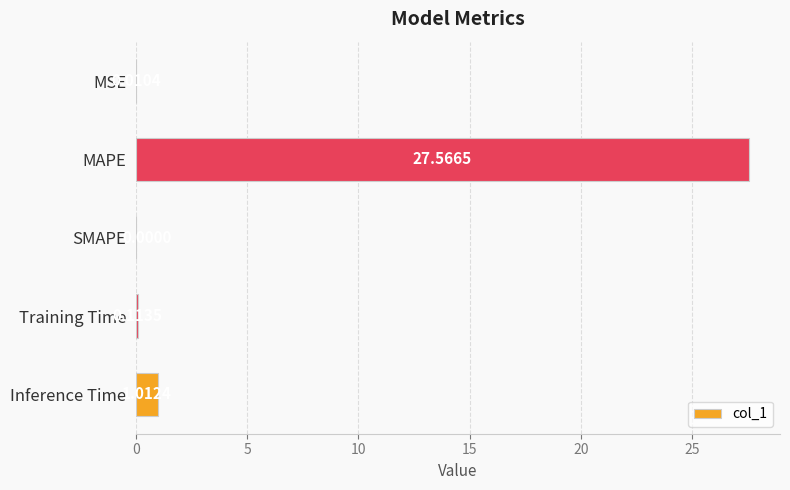

Count the number of data series in this chart.

1